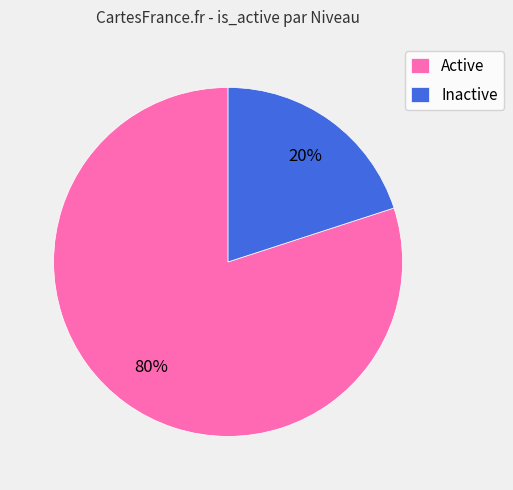

Does any single category account for the majority?

Yes